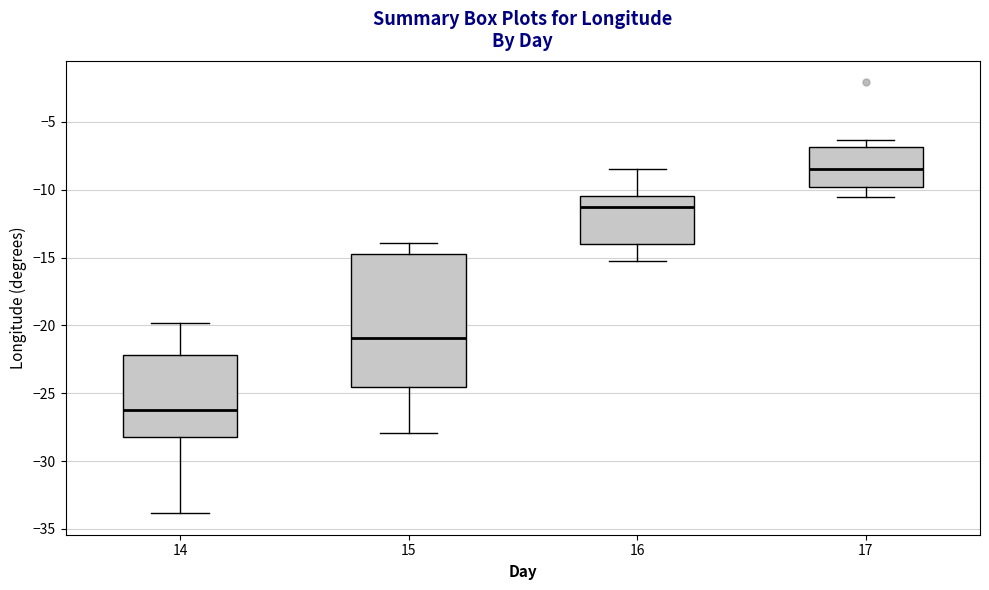

Which box's median line is the lowest?

14